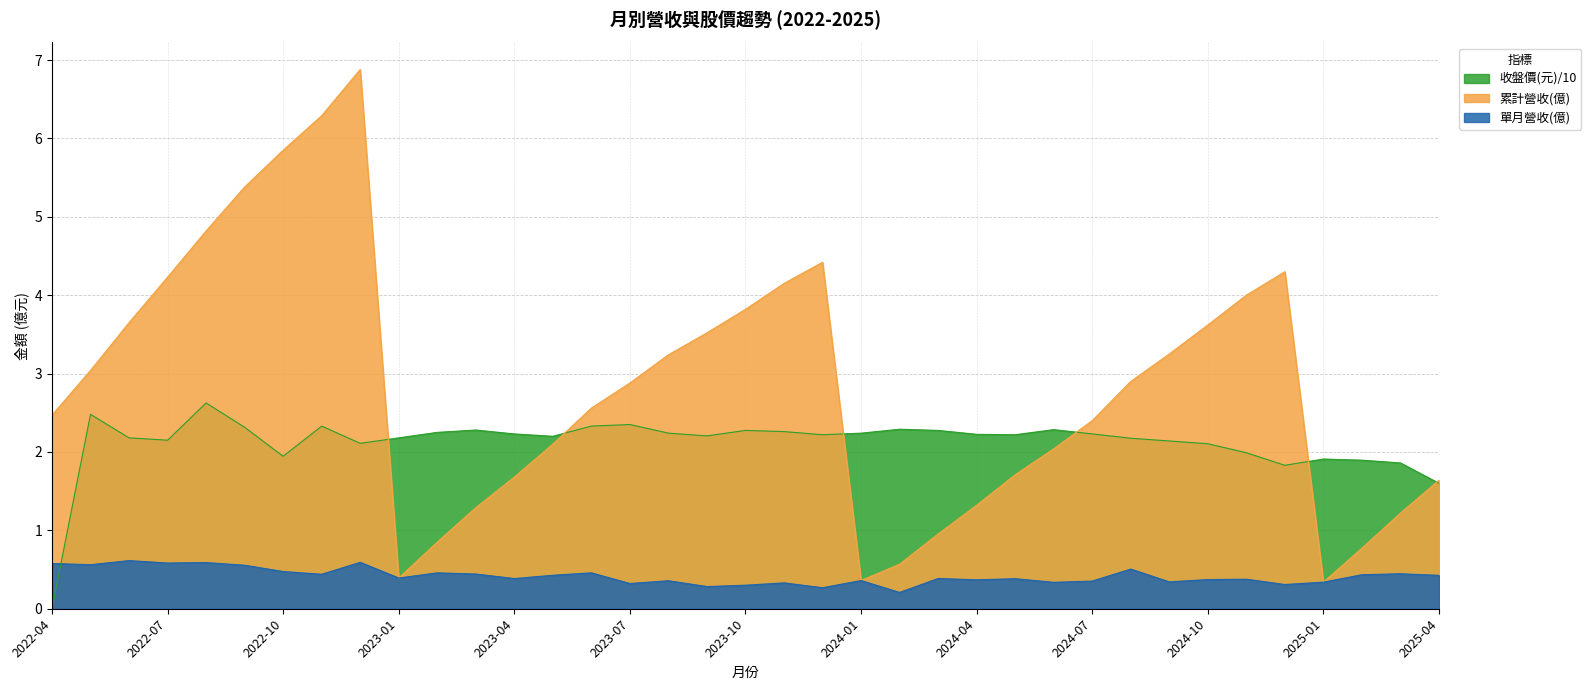

What are all the series names shown in the legend?

收盤價(元)/10, 累計營收(億), 單月營收(億)